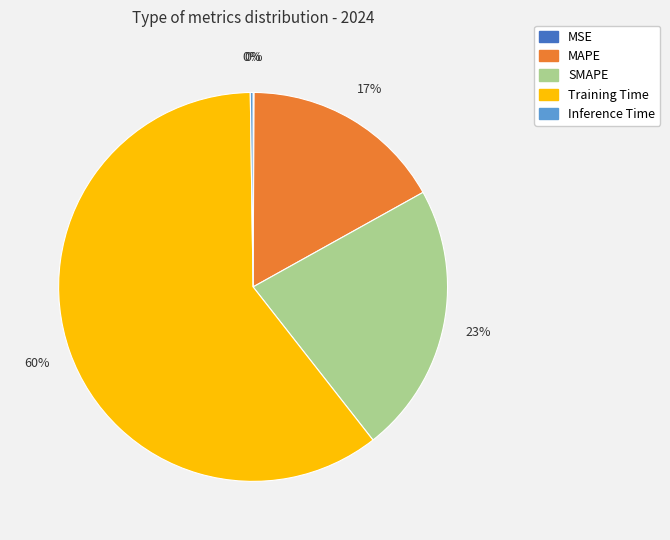

To the nearest percent, what is the average slice percentage?

20%